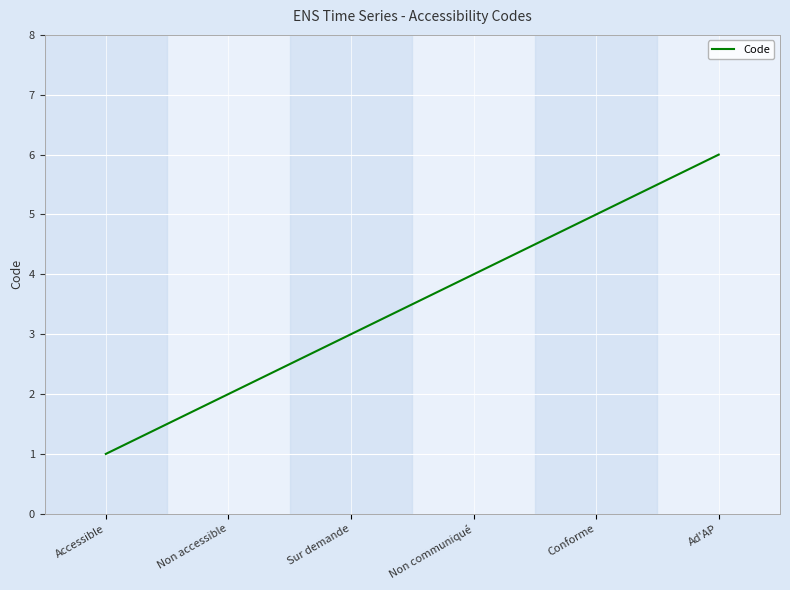

What is the difference between the second highest and minimum values?

4